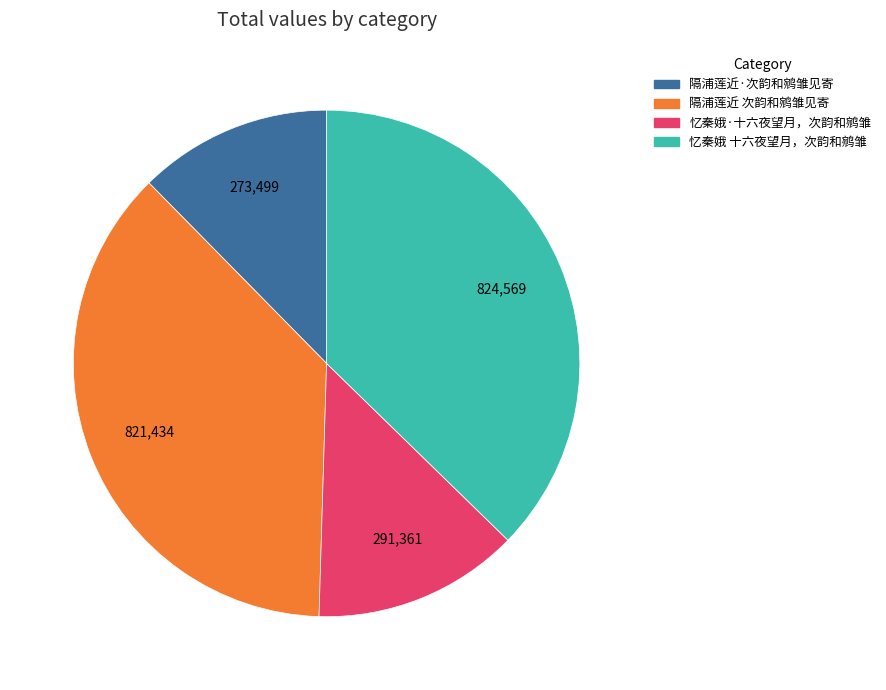

Which category has the smallest portion of the pie?

隔浦莲近·次韵和鹓雏见寄